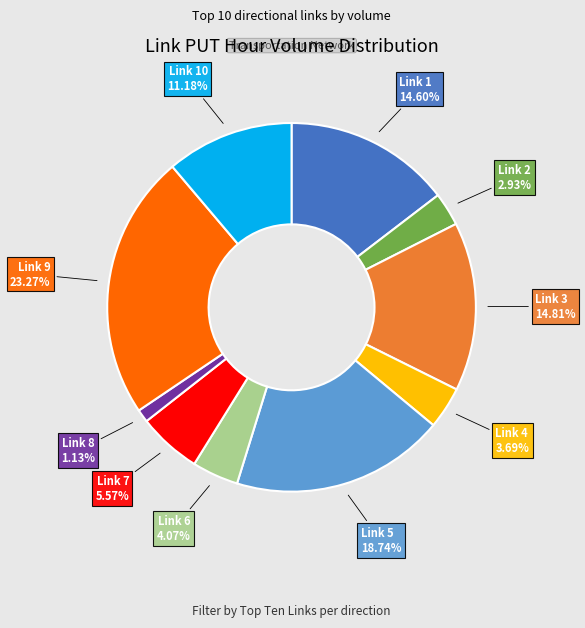

To the nearest percent, what portion does Link 5 represent?

19%